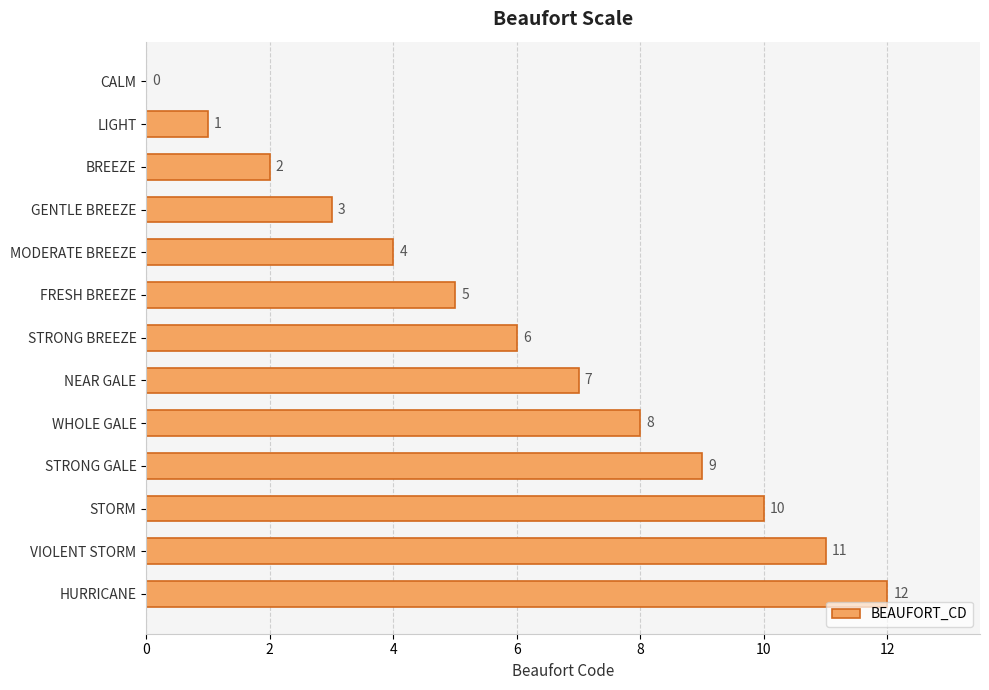

How many positive values are there?

12